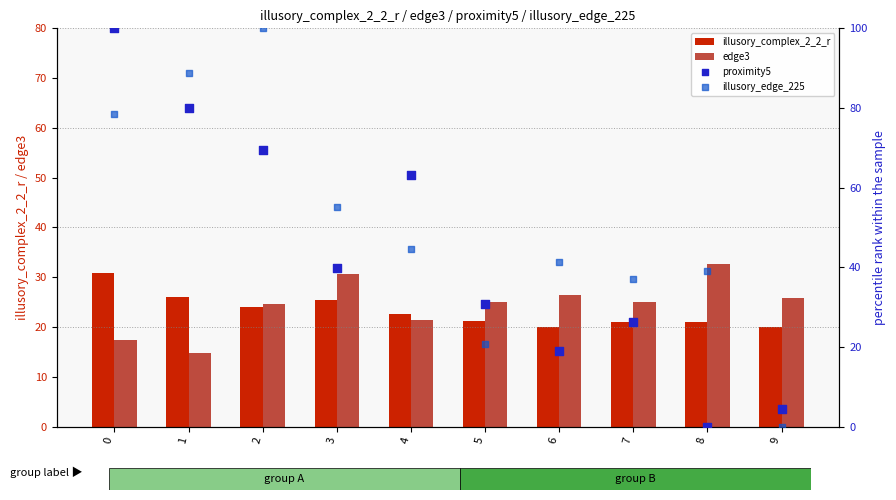

Is the value of proximity5 at 7 greater than the value of illusory_complex_2_2_r at 5?

Yes